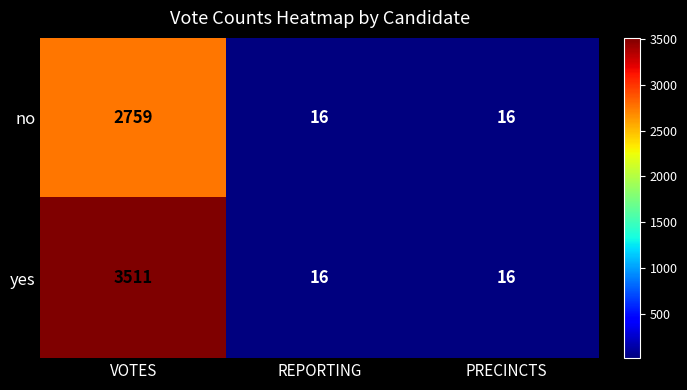

How many series are shown in this chart?

2